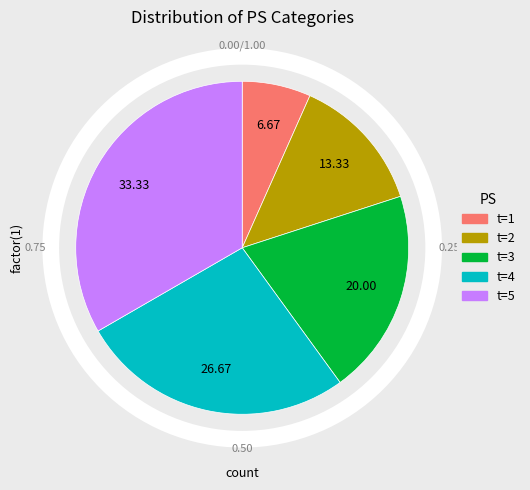

The t=5 slice represents 24% of the pie. True or false?

False